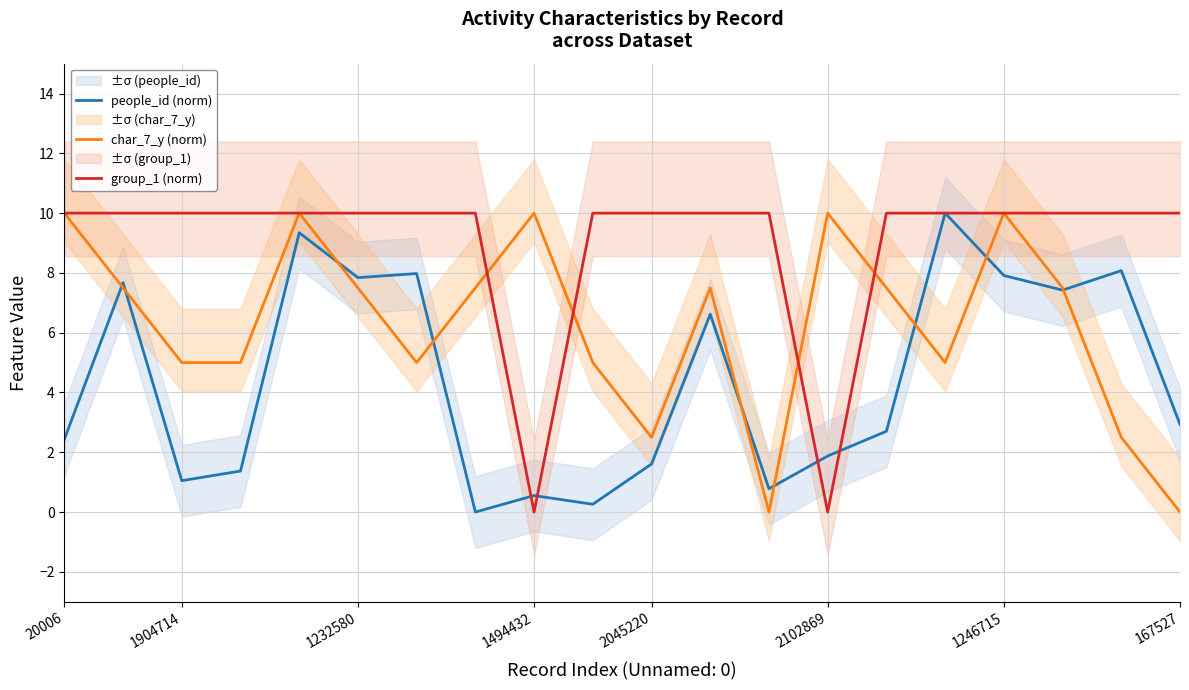

List the series in order of their overall mean, highest first.

group_1 (norm), char_7_y (norm), people_id (norm)